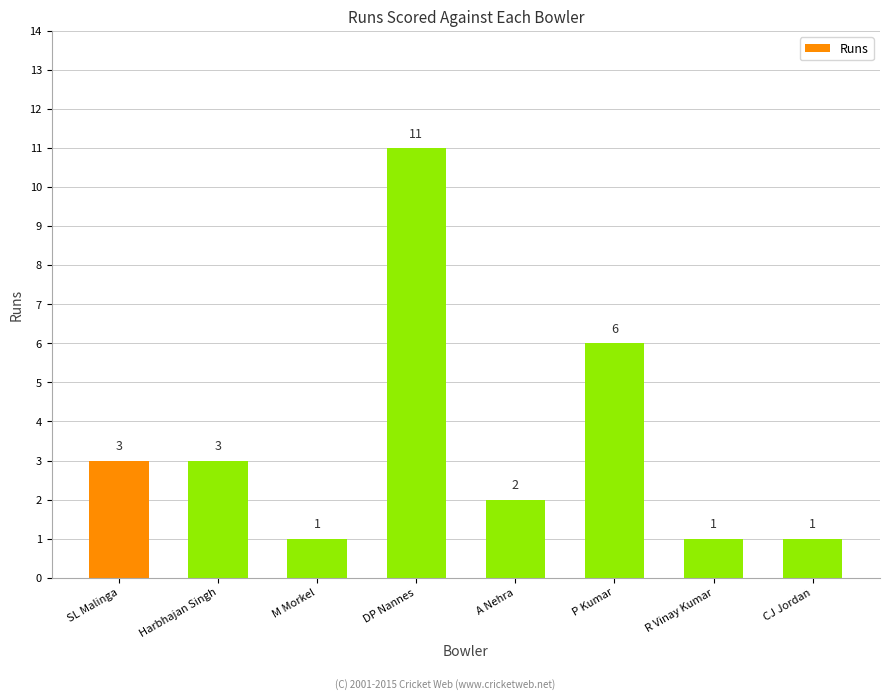

What value does the data have at P Kumar?

6